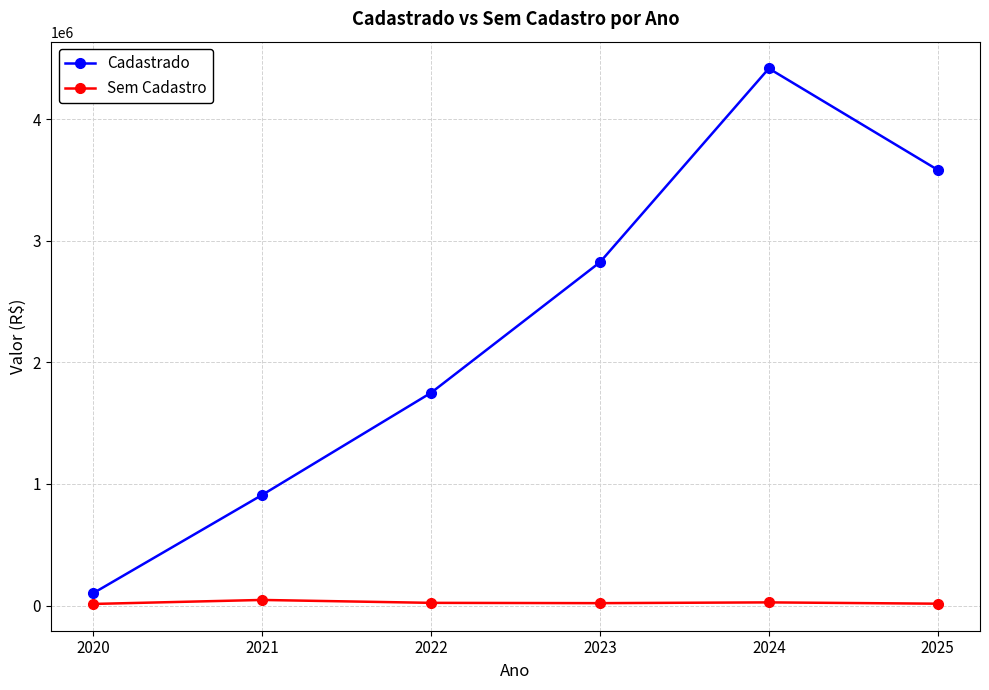

What is the sum of the Sem Cadastro values at 2023 and 2024?

46546.1